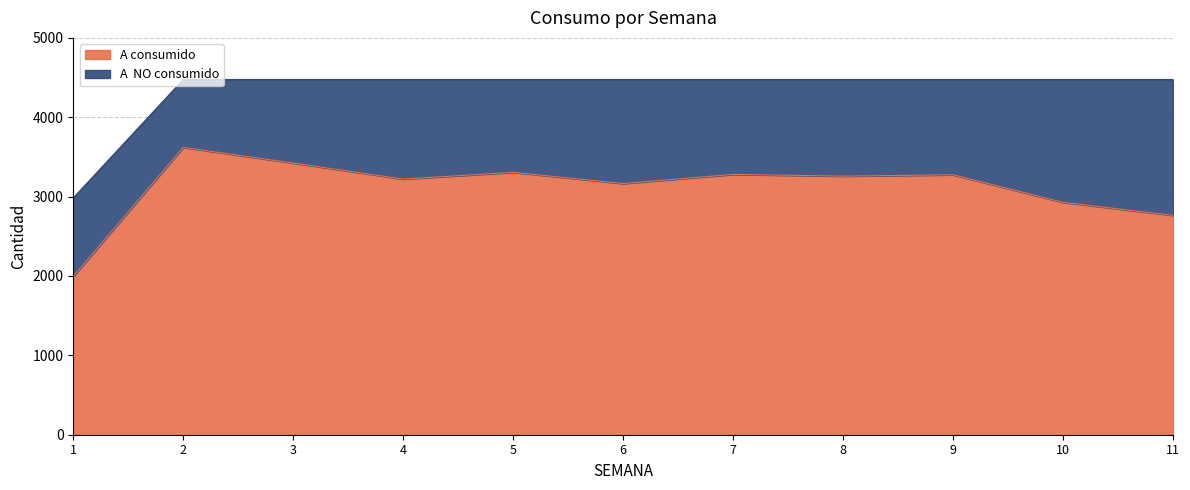

At which label does the data first exceed 3258?

2